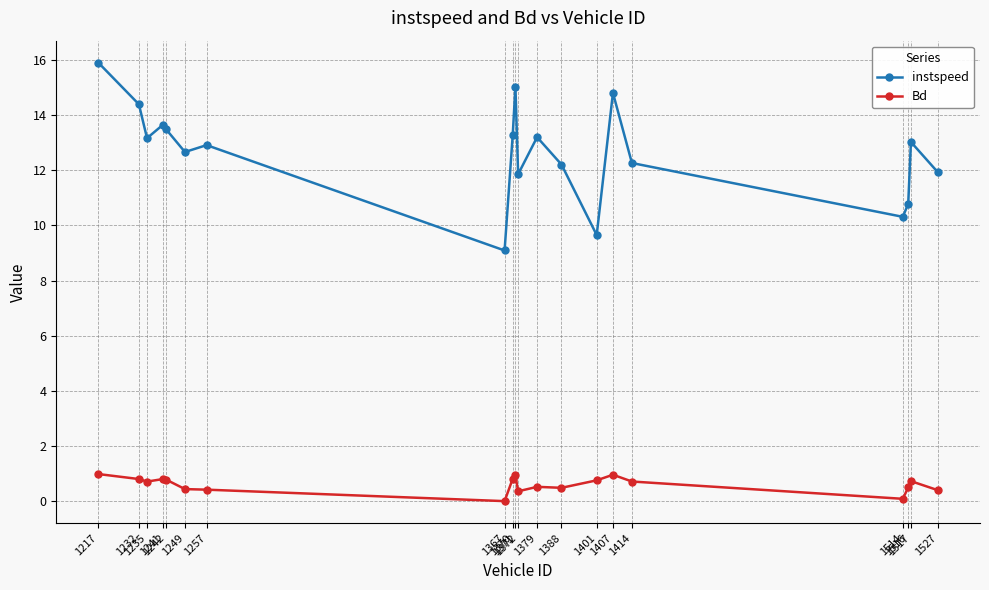

True or false: Bd and instspeed cross at least once.

False